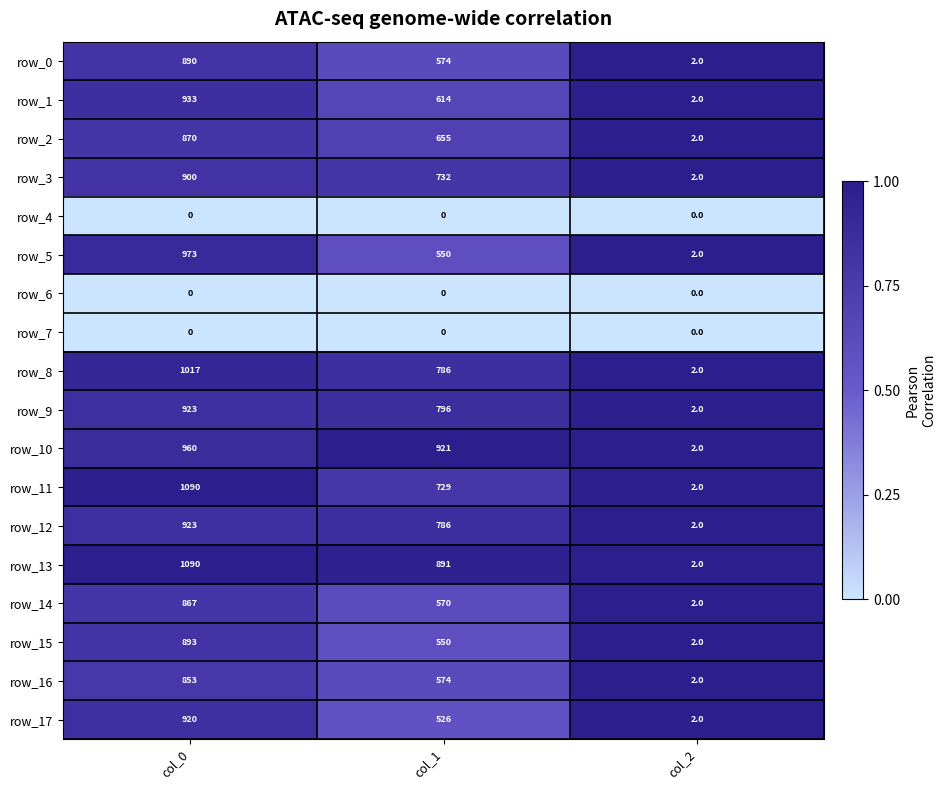

At how many categories does at least one series exceed 0?

3